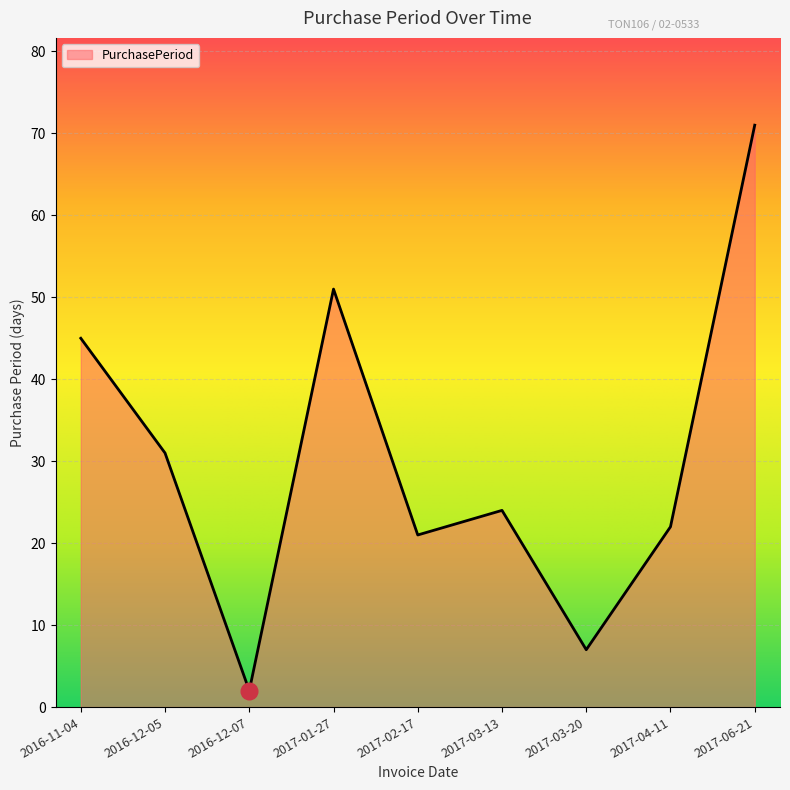

Rank the categories by value from highest to lowest.

2017-06-21, 2017-01-27, 2016-11-04, 2016-12-05, 2017-03-13, 2017-04-11, 2017-02-17, 2017-03-20, 2016-12-07